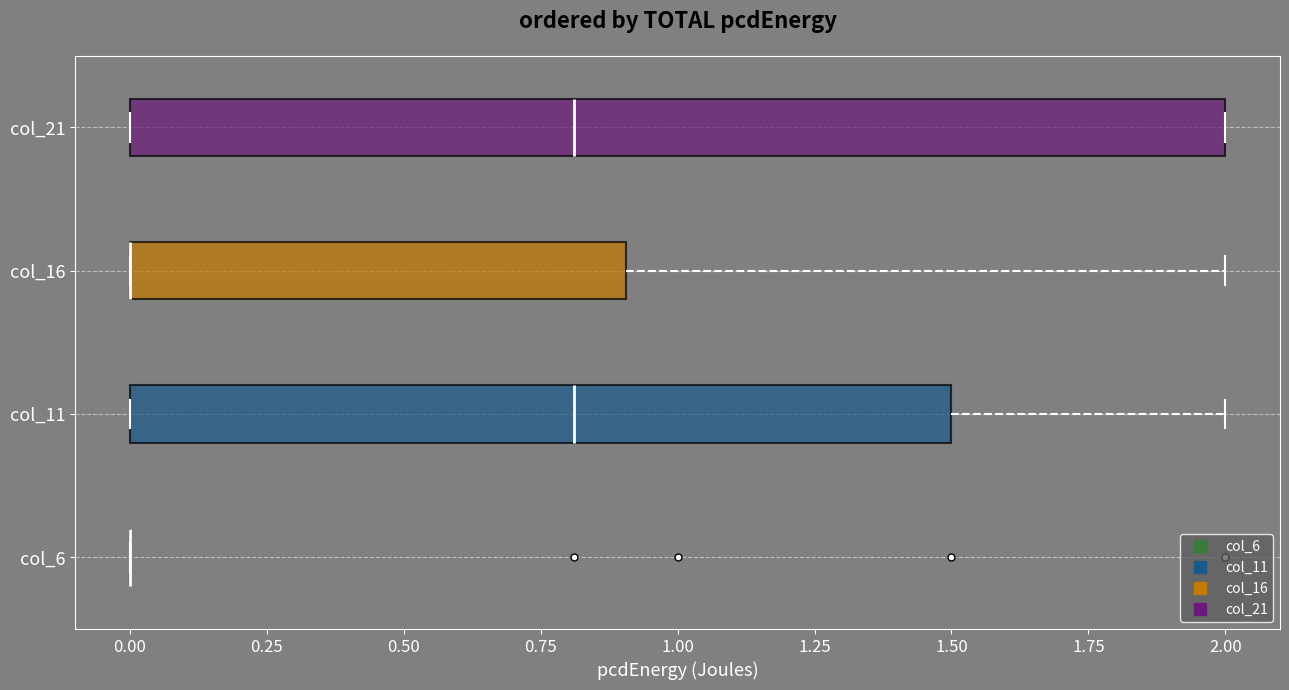

Where is the right edge of the box for col_16 on the x-axis? The values are not printed on the chart, so give them approximately, as read against the axis.

0.9